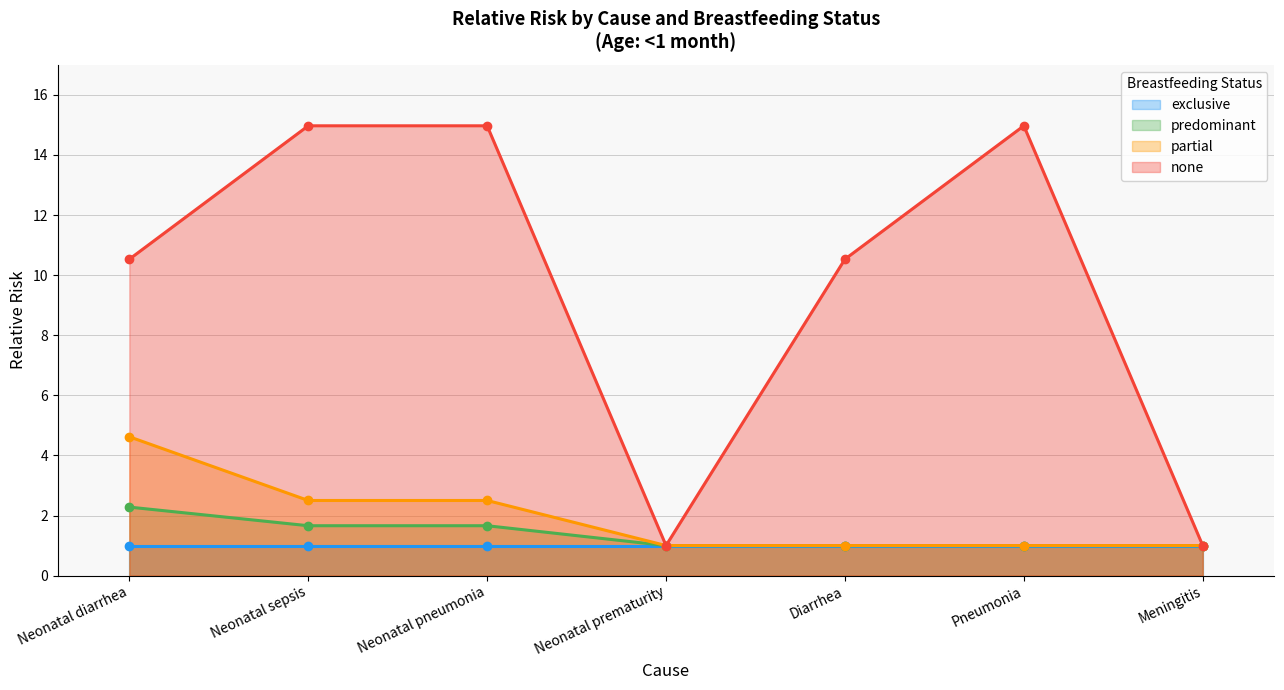

Which series has the largest total across all categories?

none